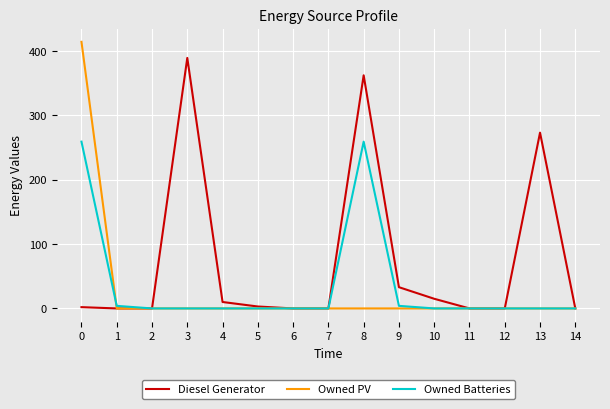

What is the difference between the highest and lowest values at 3?

389